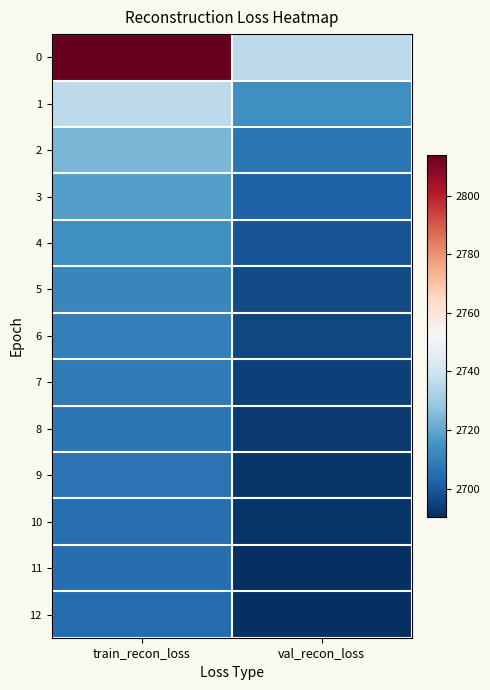

At which category is the sum across all series the highest?

train_recon_loss